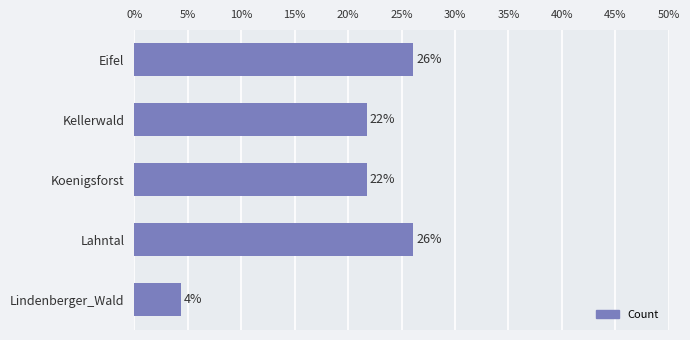

How many values are between 0 and 1?

5